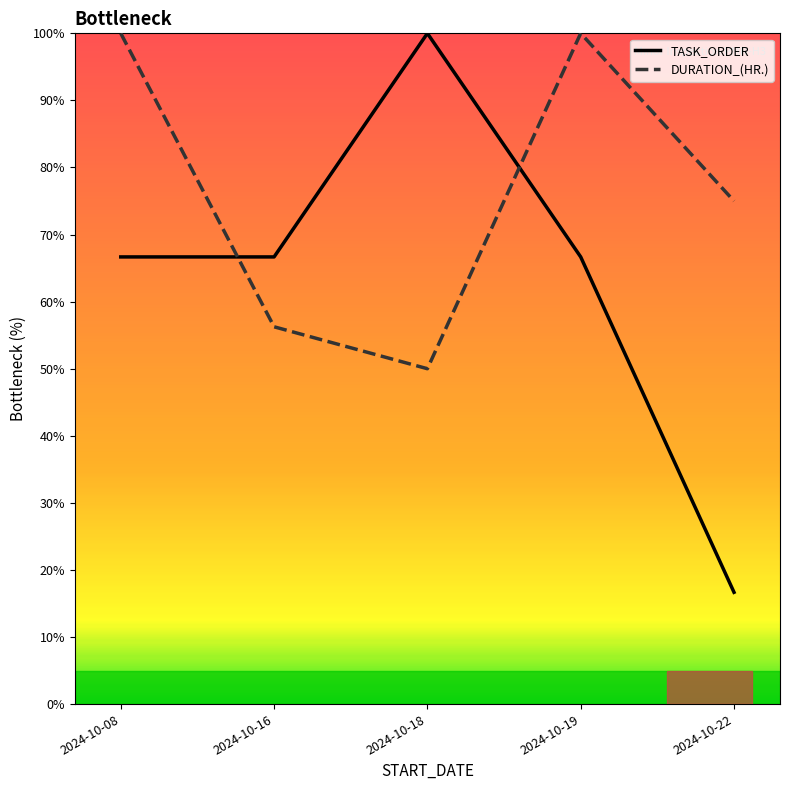

Between which two adjacent categories do TASK_ORDER and DURATION_(HR.) first intersect?

2024-10-08 and 2024-10-16